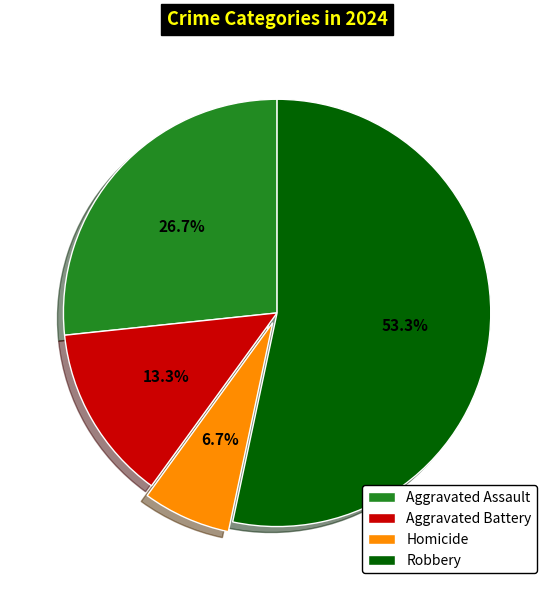

Which category has the biggest portion of the pie?

Robbery